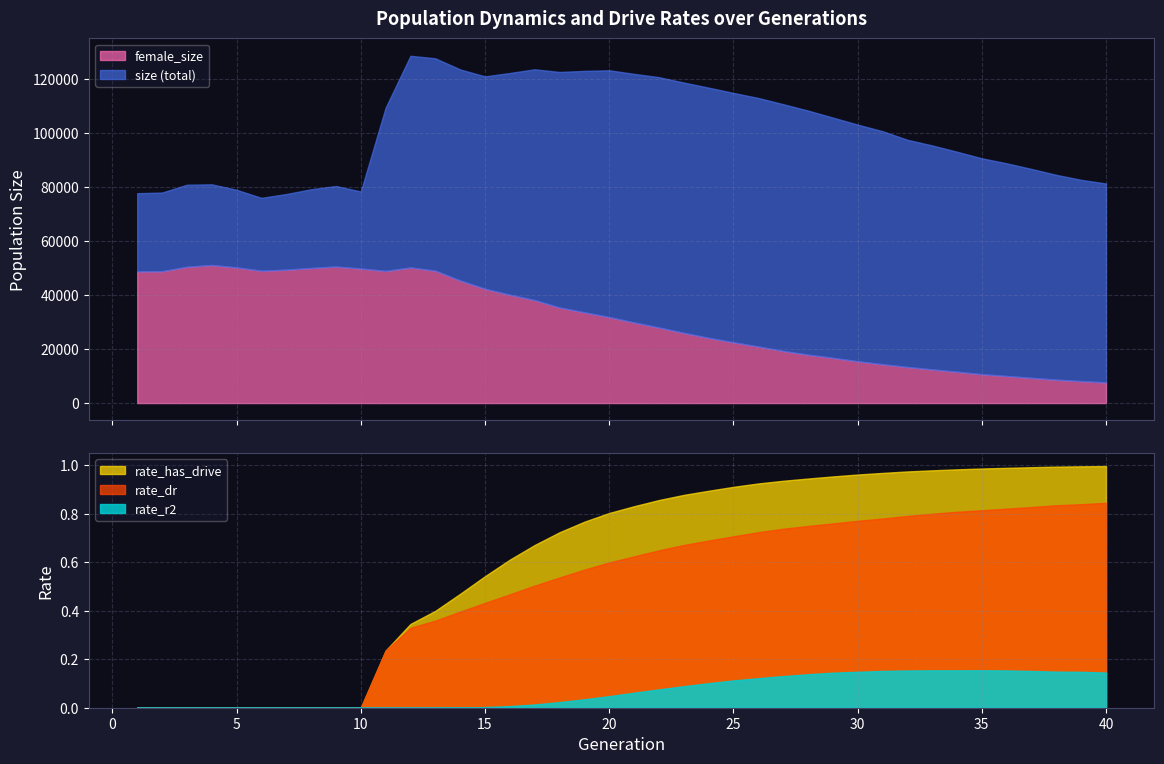

Rank the series at 25 from lowest to highest value.

rate_r2, rate_dr, rate_has_drive, female_size, size